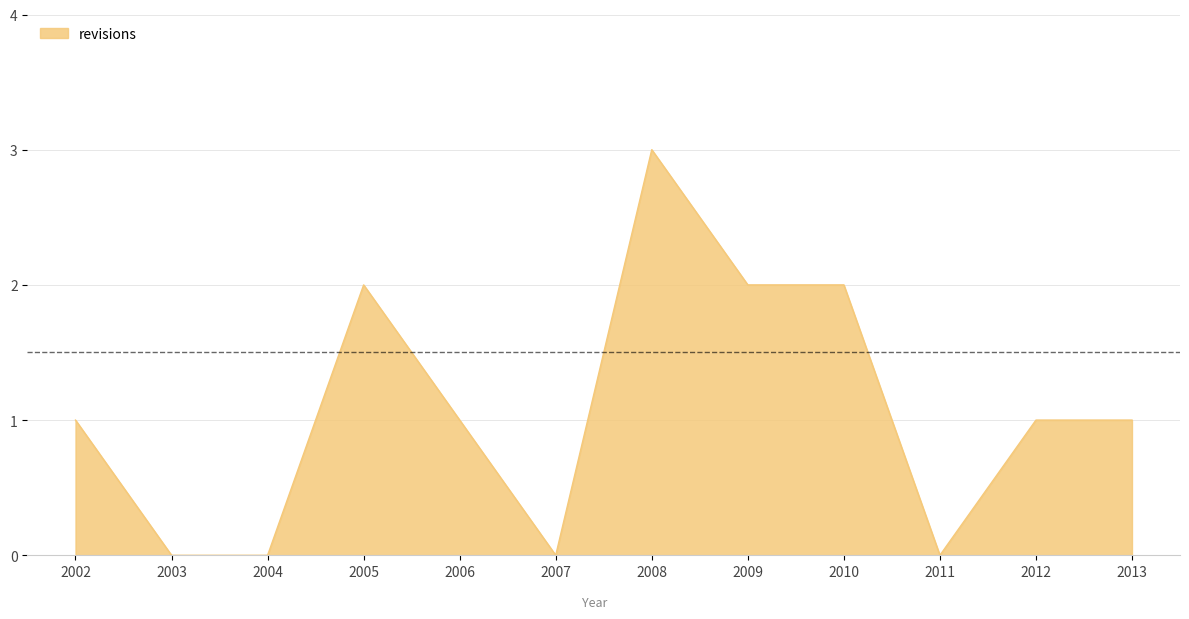

What is the change in value from 2006 to 2008?

+2